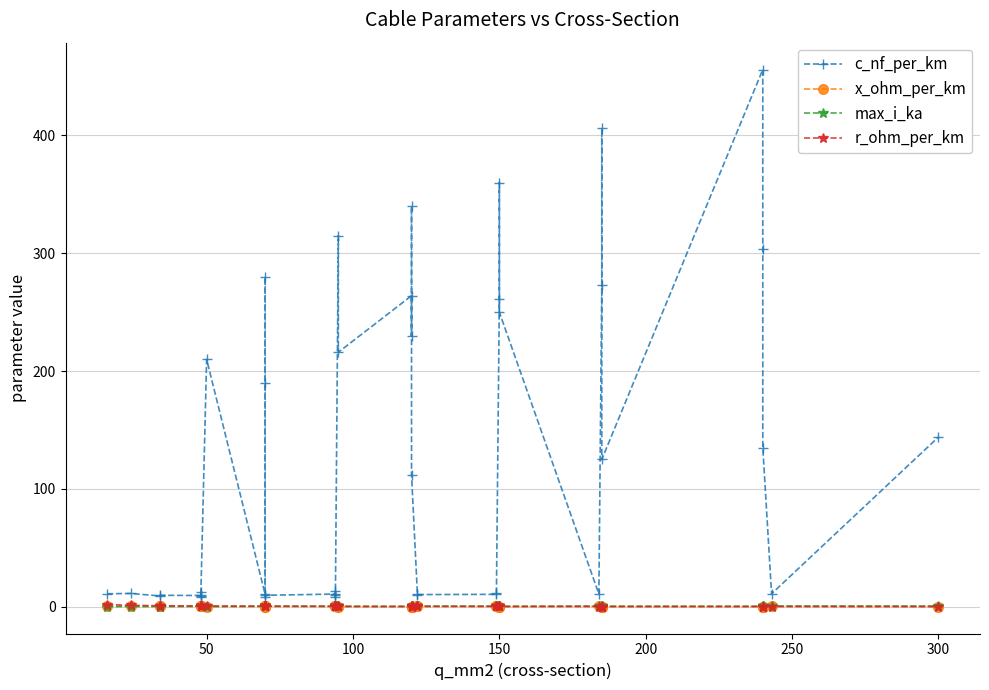

What are all the series names shown in the legend?

c_nf_per_km, x_ohm_per_km, max_i_ka, r_ohm_per_km